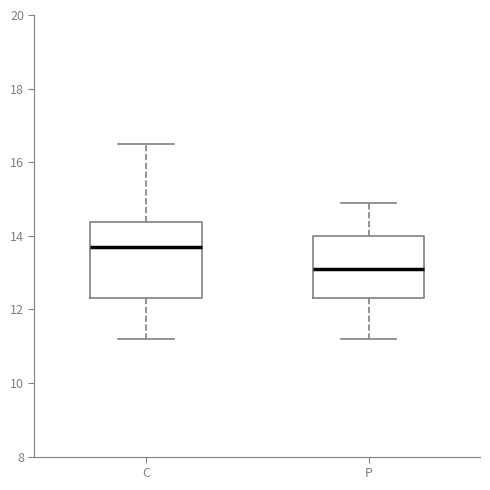

Reading left to right, transcribe this box plot: for each box, give where its median line is, the range the box spans, and where its two whiskers end, as read against the y-axis. The values are not printed on the chart, so give them approximately, as read against the axis.

C: median 13.8, box 12.4 to 14.4, whiskers 11.2 to 16.6
P: median 13.2, box 12.4 to 14.0, whiskers 11.2 to 15.0